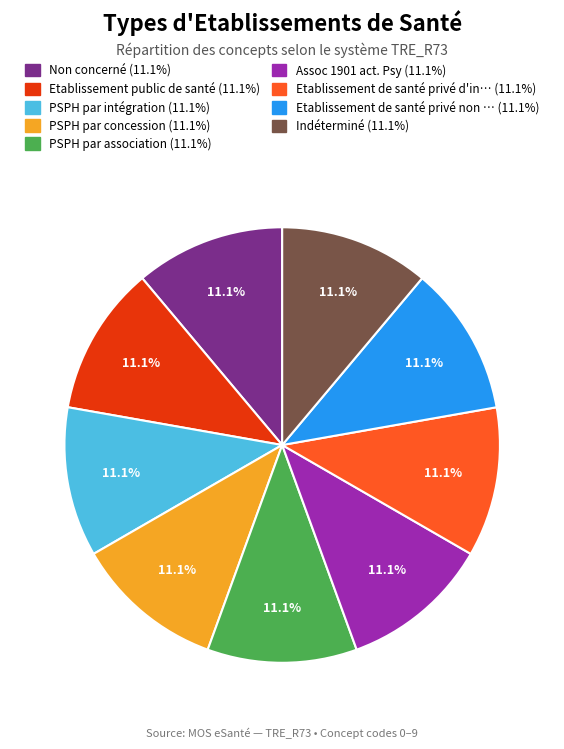

Is there a majority slice in this chart?

No